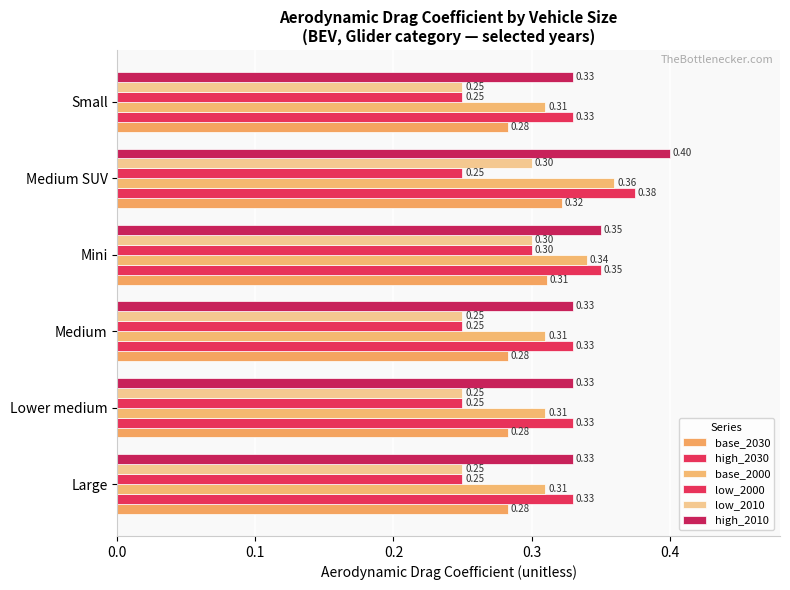

How many distinct data groups are displayed?

6